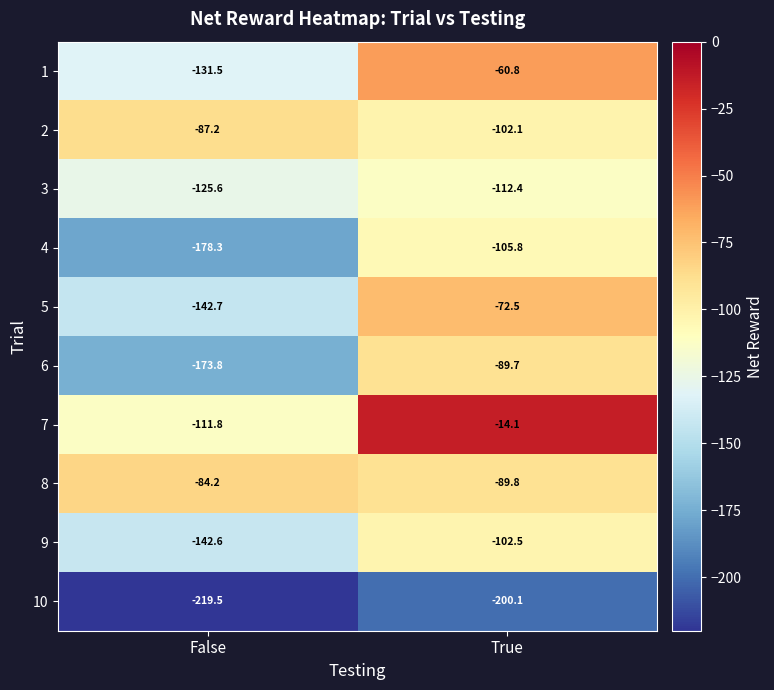

At True, list the series in order from largest to smallest.

7, 1, 5, 6, 8, 2, 9, 4, 3, 10